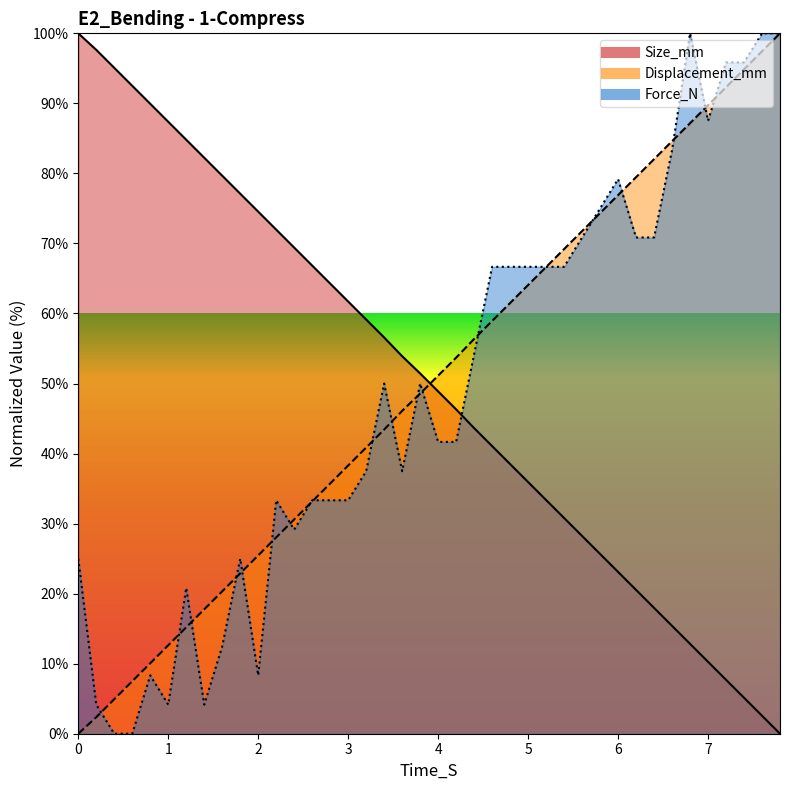

Rank the categories by Force_N value from lowest to highest.

0.4, 0.6, 0.2, 1.0, 1.4, 0.8, 2.0, 1.6, 1.2, 0, 1.8, 2.4, 2.2, 2.6, 2.8, 3.0, 3.2, 3.6, 4.0, 4.2, 3.4, 3.8, 4.4, 4.6, 4.8, 5.0, 5.2, 5.4, 5.6, 6.2, 6.4, 5.8, 6.0, 6.6, 7.0, 7.2, 7.4, 6.8, 7.6, 7.8